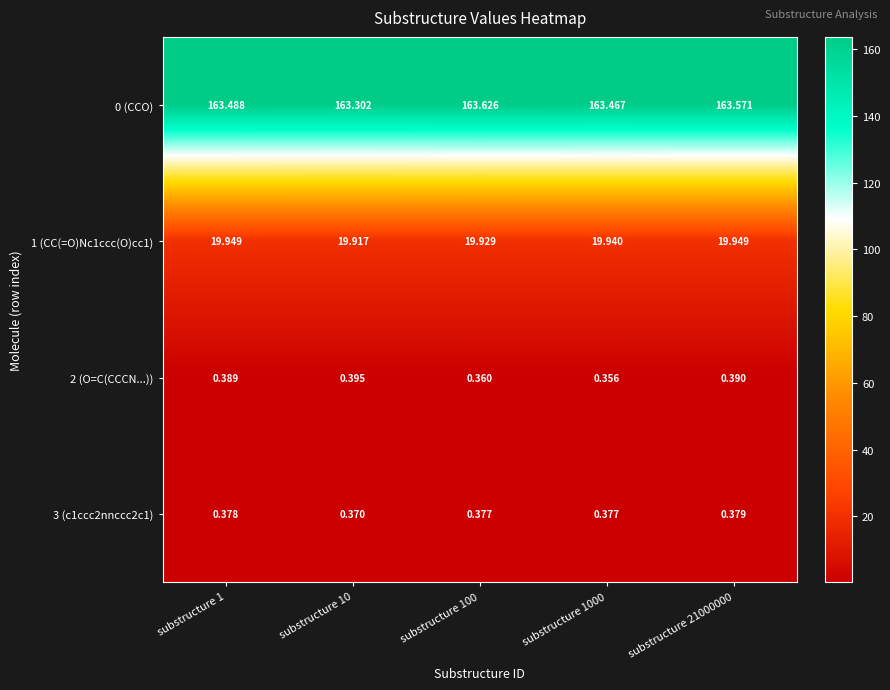

Which series has the largest range (max minus min)?

0 (CCO)